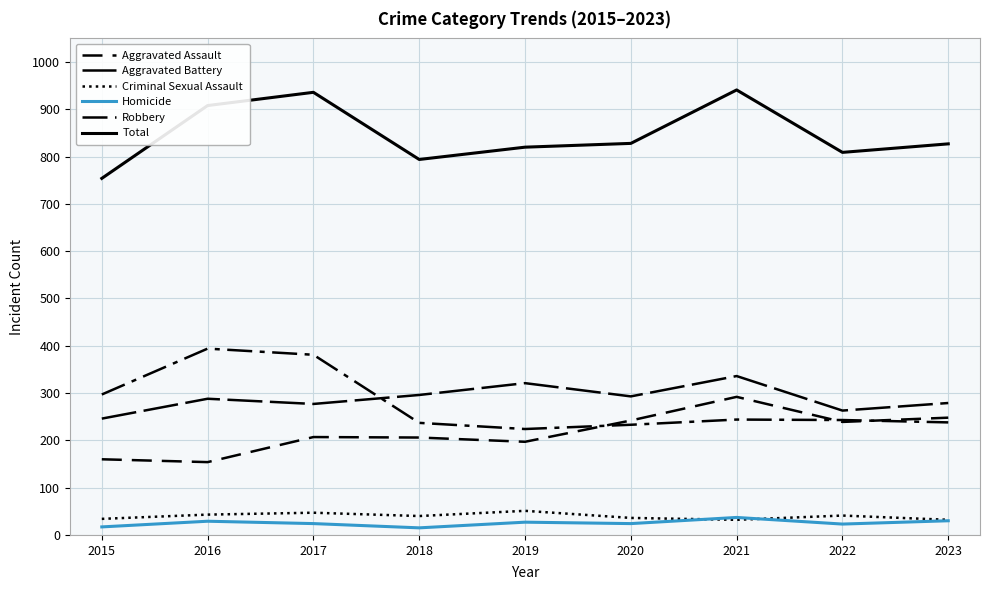

What is the difference between the maximum and second lowest values in the Robbery series?

161